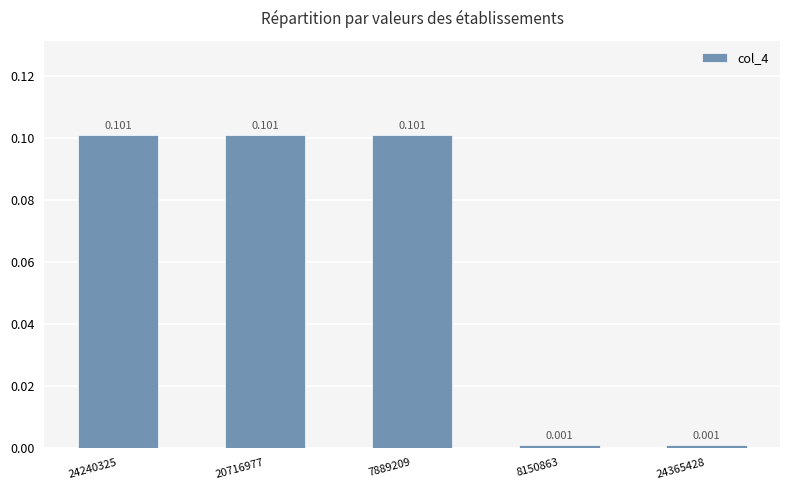

Which label corresponds to the largest value in the chart?

24240325